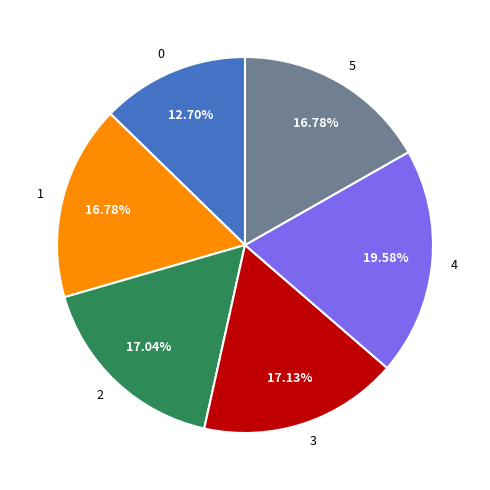

Does 2 represent more than half of the total?

No